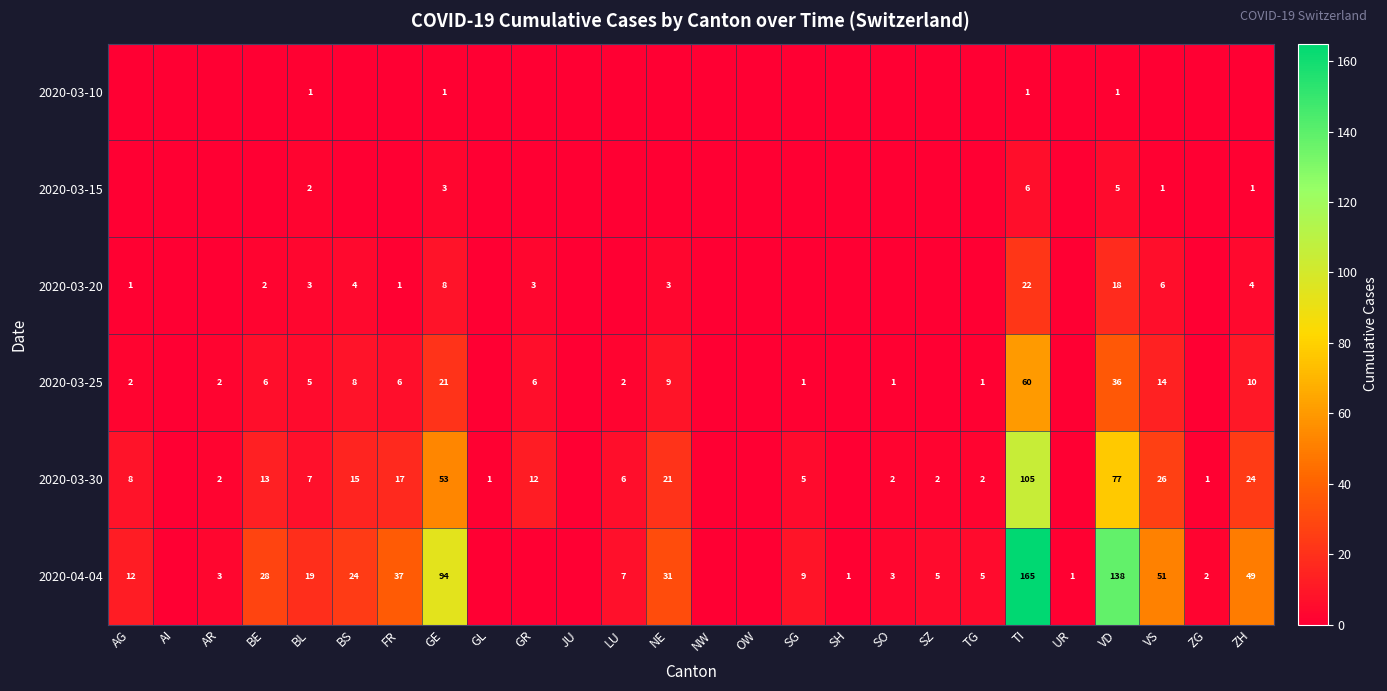

The value of 2020-03-20 at BS is 4. True or false?

True